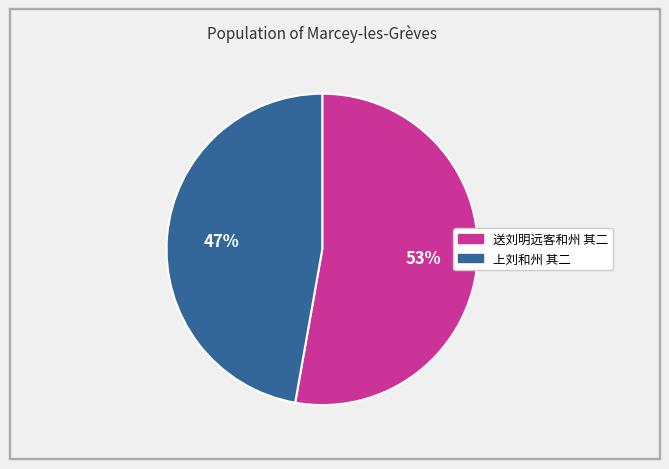

Do 上刘和州 其二 and 送刘明远客和州 其二 together represent more than half of the pie?

Yes